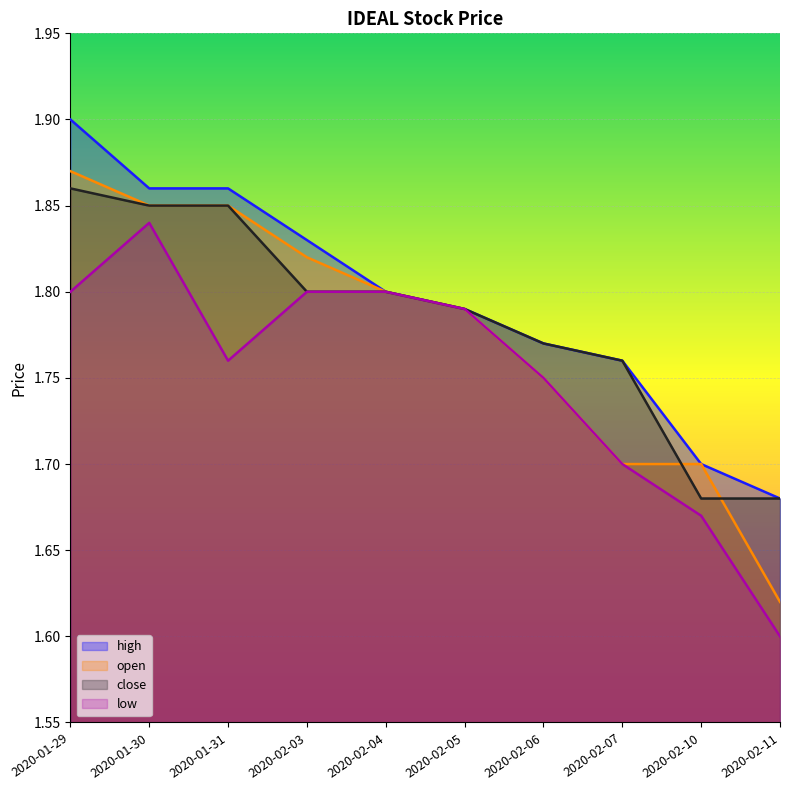

The open series shows 2.3 at 2020-02-05. True or false?

False